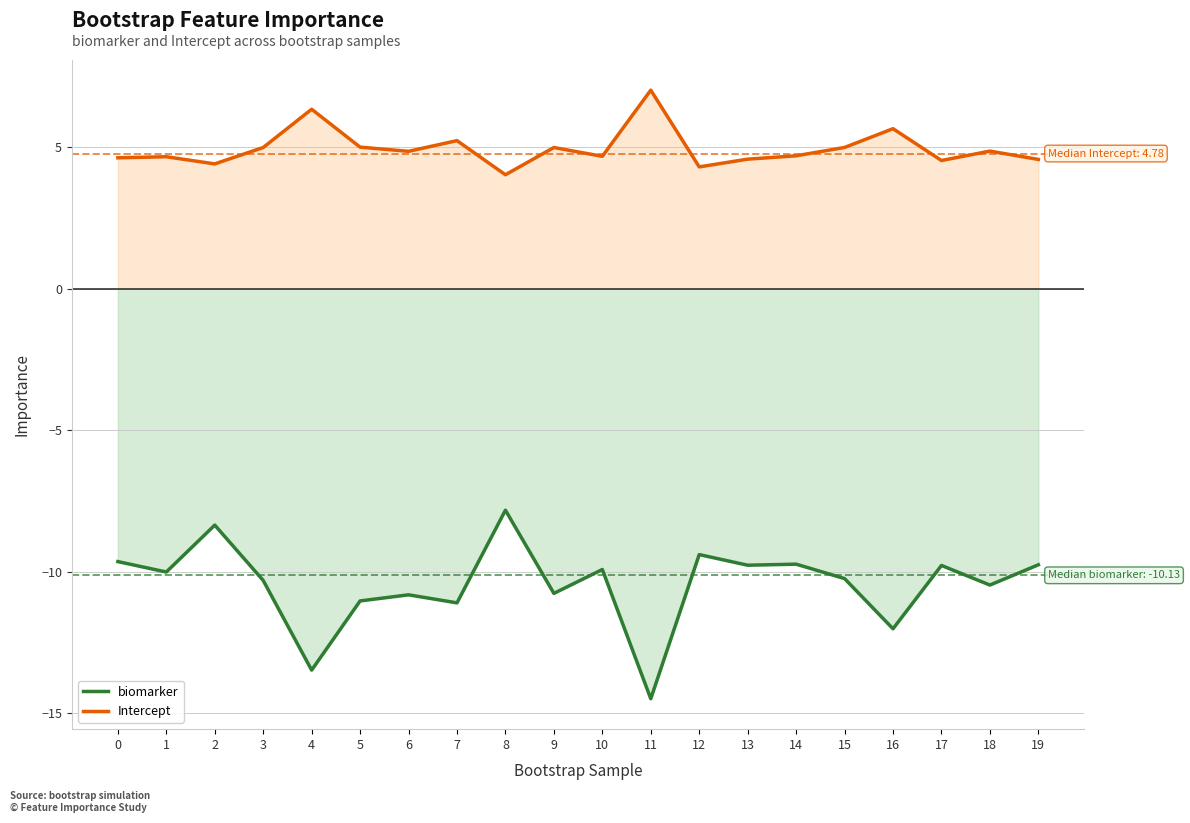

Between 4 and 6, which series saw the biggest shift?

biomarker